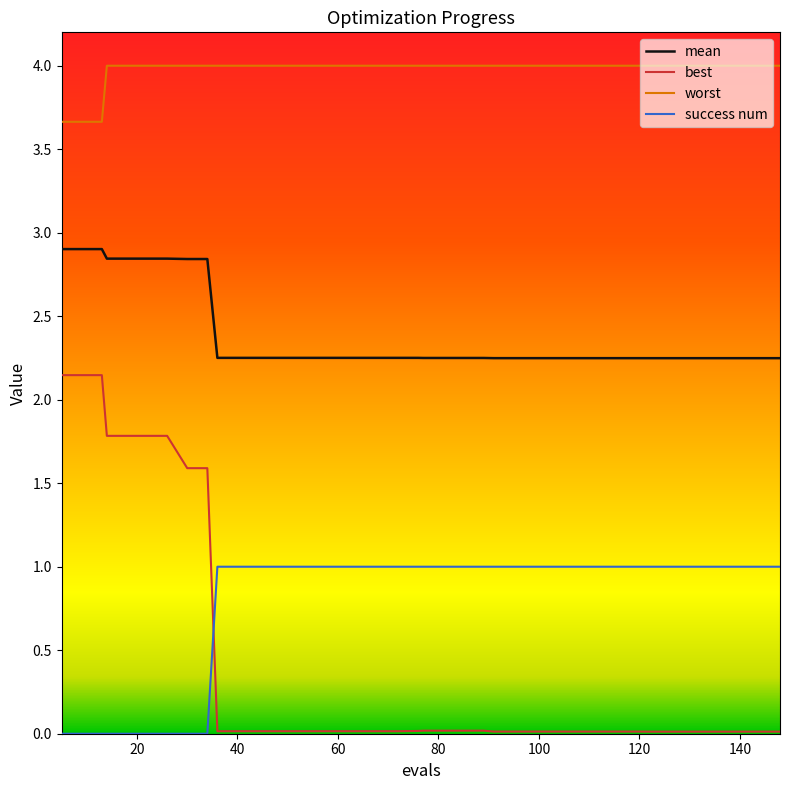

What are all the series names shown in the legend?

mean, best, worst, success num